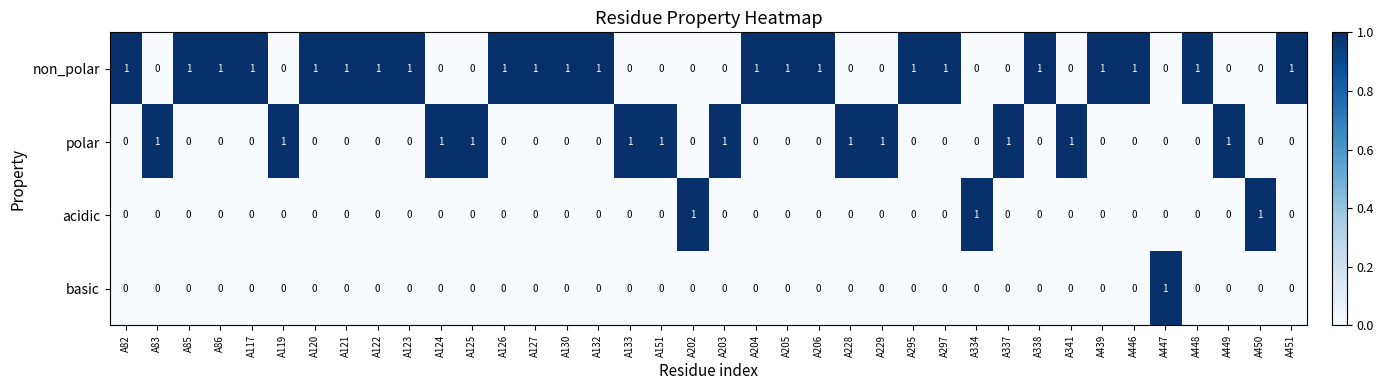

Is it true that polar equals 0 at A439?

True